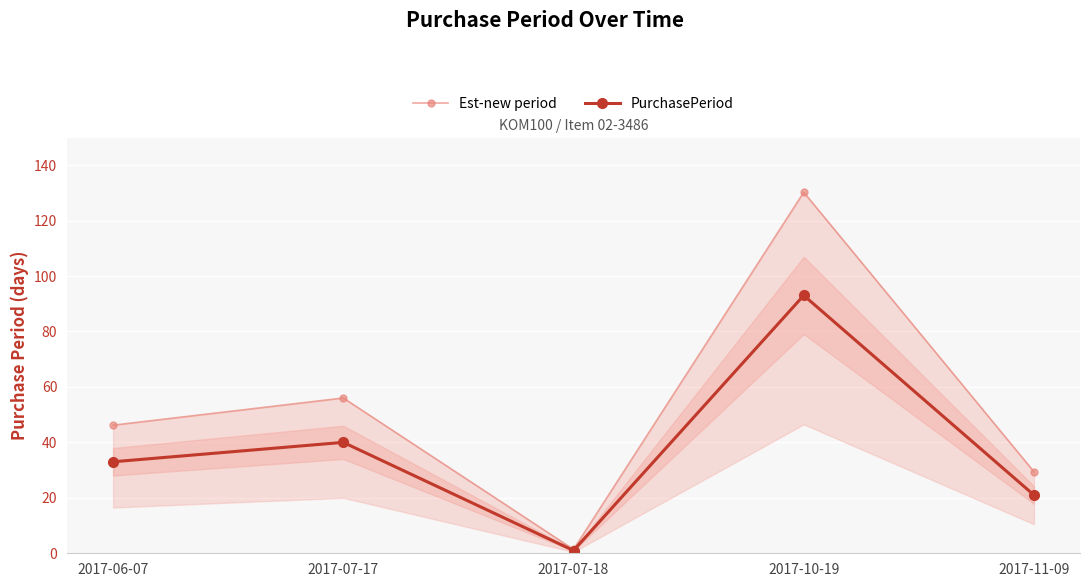

Between 2017-07-17 and 2017-07-18, which series saw the biggest shift?

Est-new period